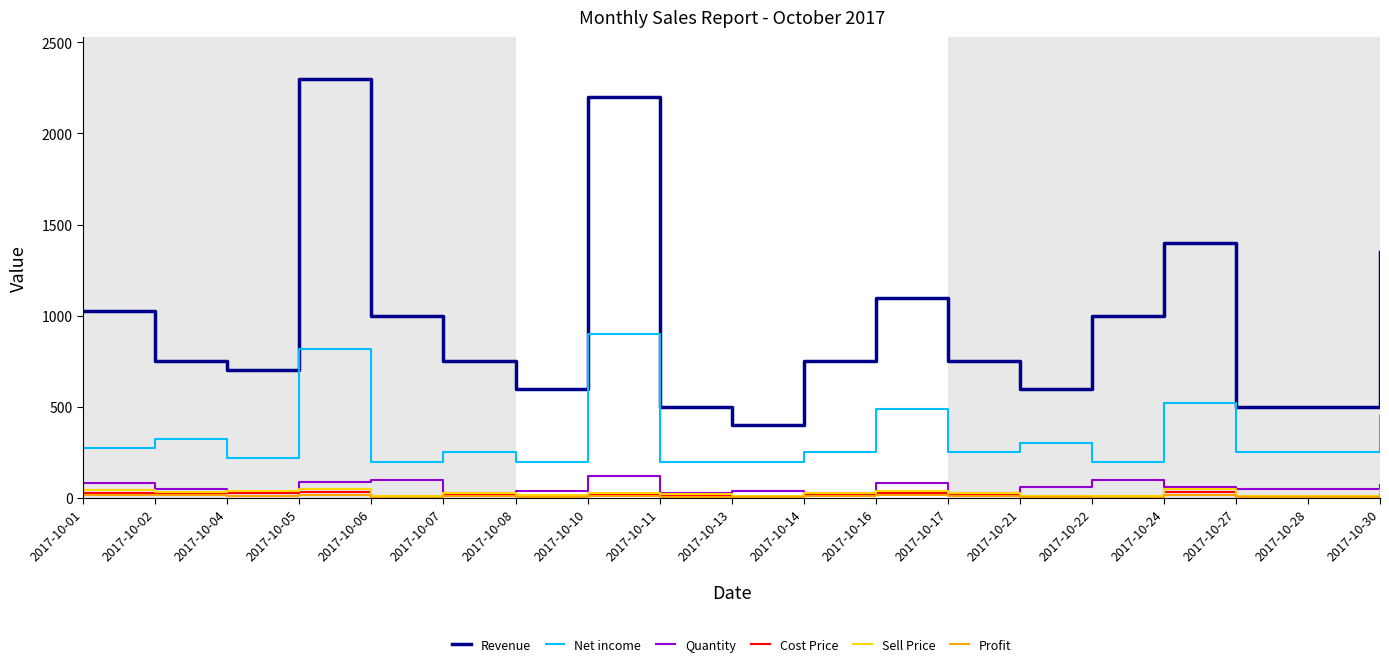

Is the value of Sell Price at 2017-10-11 greater than the value of Revenue at 2017-10-24?

No